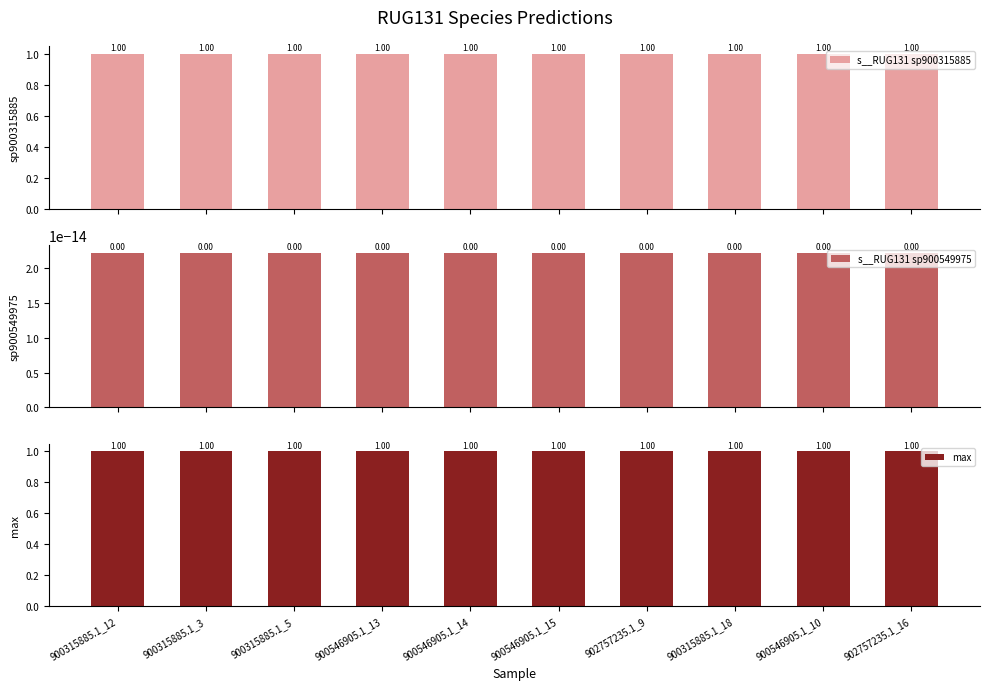

Is the value of s__RUG131 sp900315885 at 900315885.1_12 greater than the value of s__RUG131 sp900549975 at 900315885.1_5?

Yes